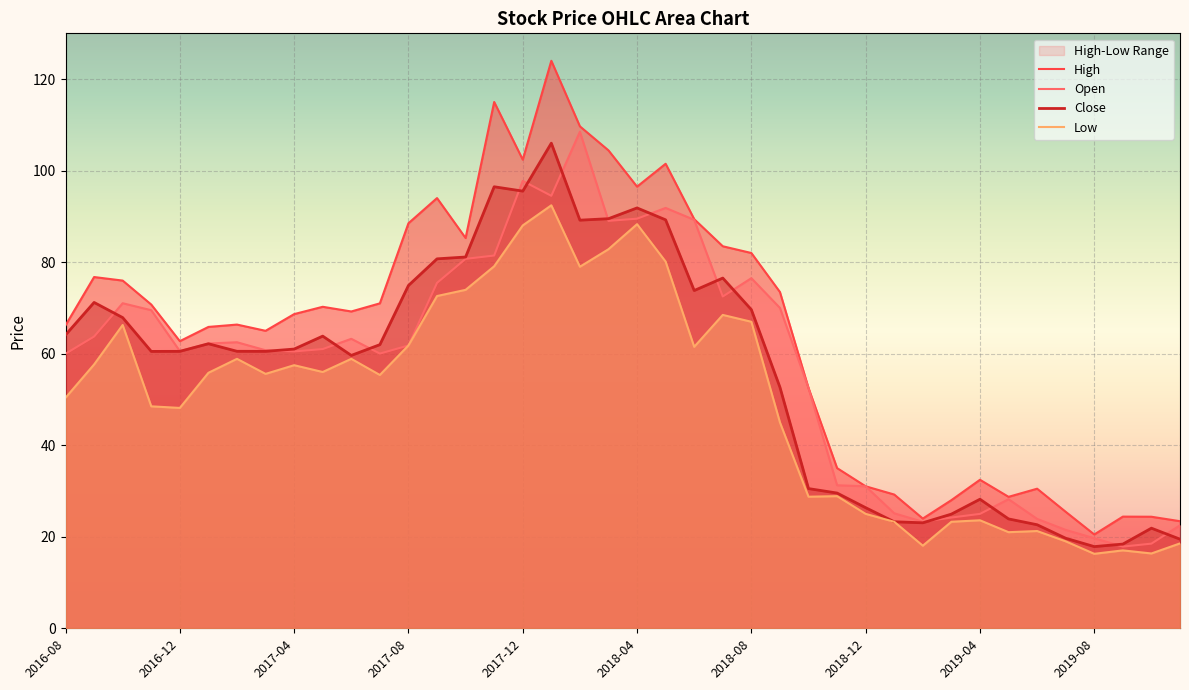

What is the minimum value for Close?

17.9